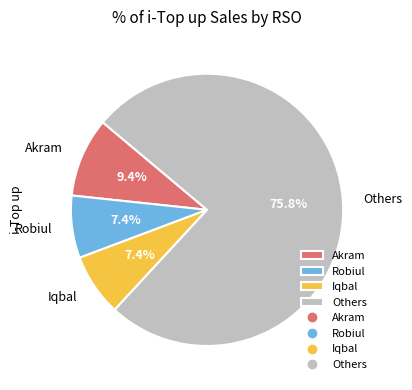

Is the sum of Robiul and Others greater than half?

Yes